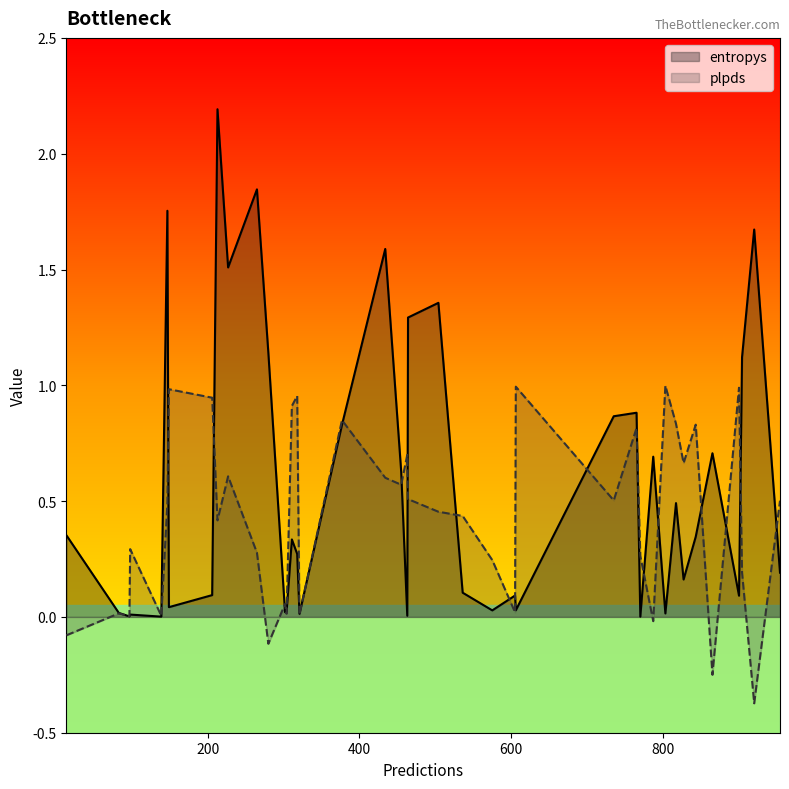

The entropys series shows 0.0 at 304. True or false?

False